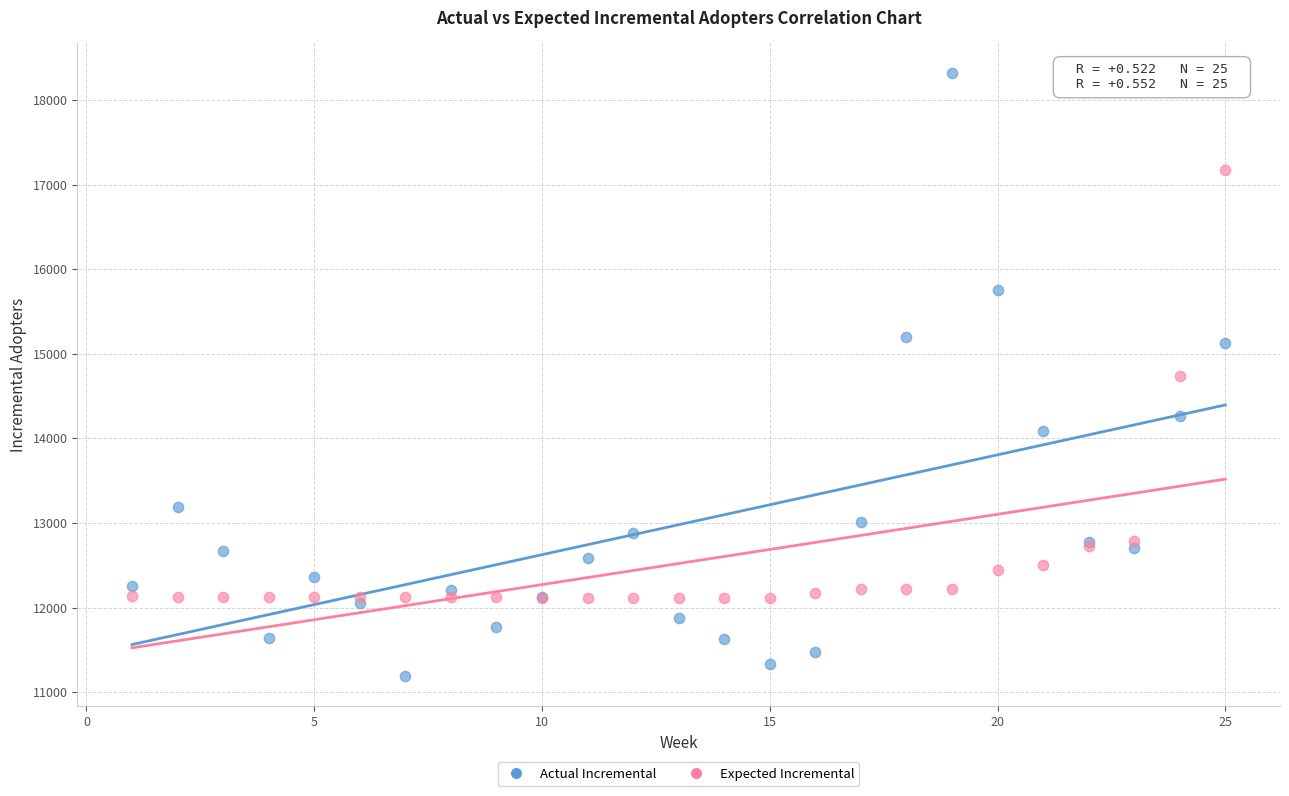

What are all the series names shown in the legend?

Actual Incremental, Expected Incremental